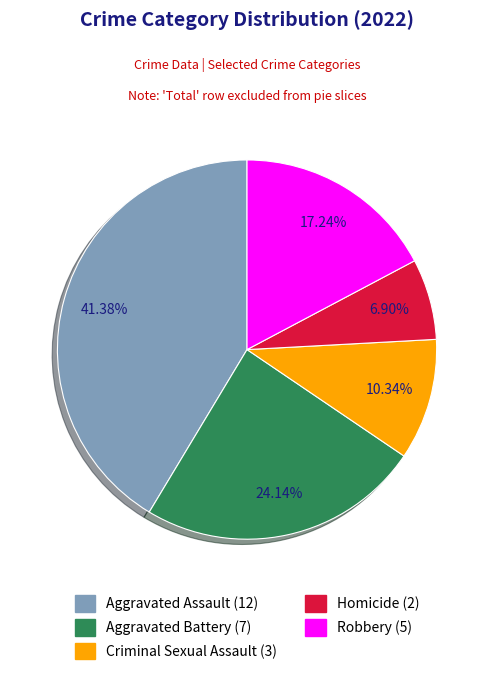

Is there a majority slice in this chart?

No